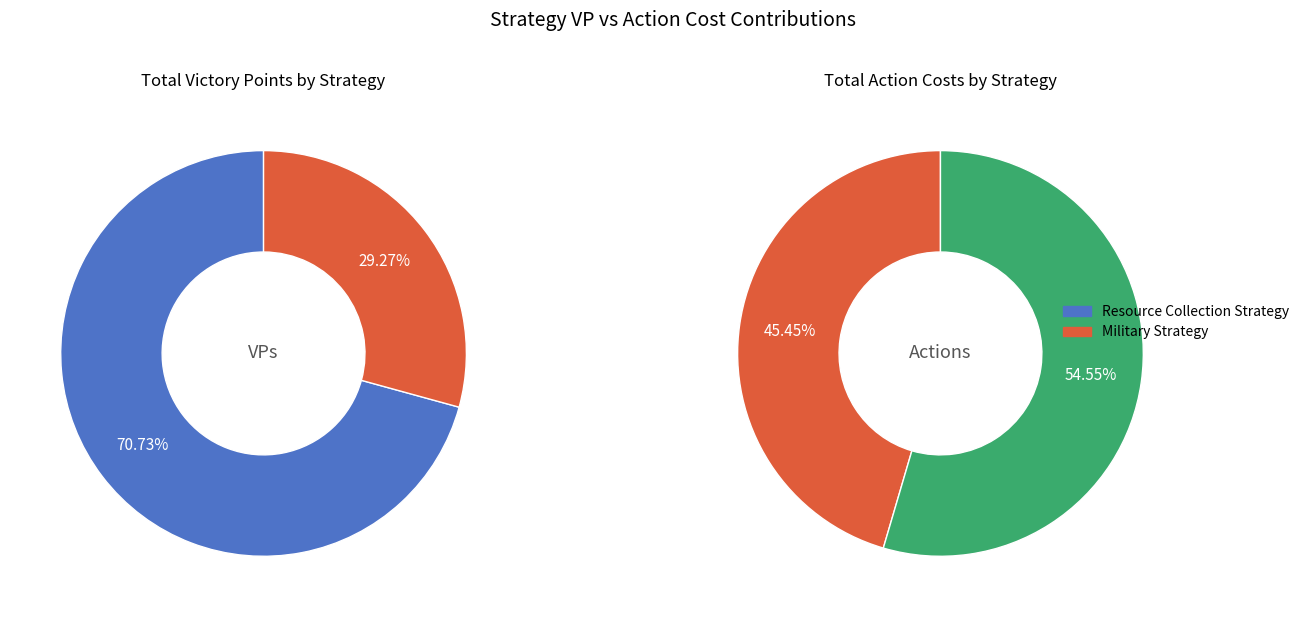

Is it true that The Multiplying Plant is 6% of the pie?

False